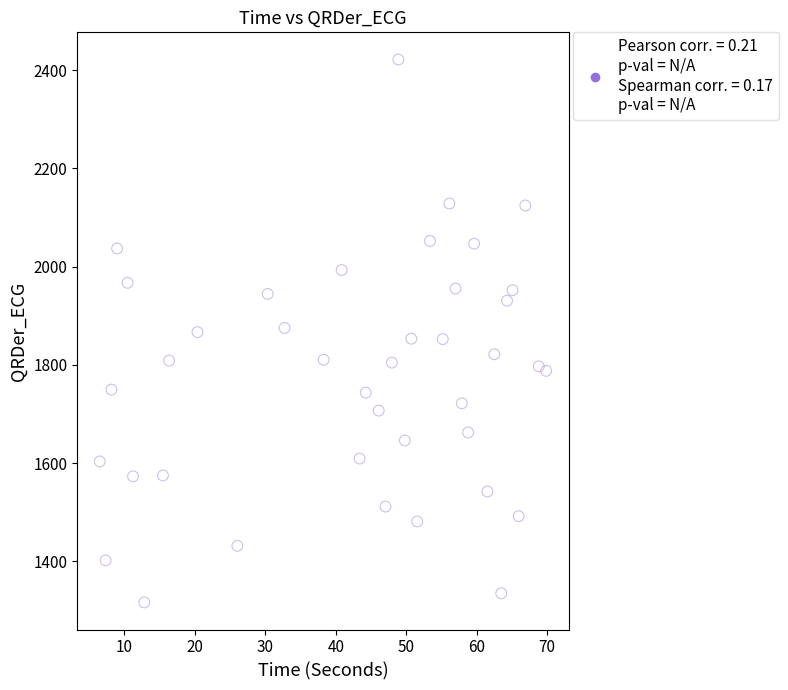

What is the range of Y values (max minus min)?

1104.8